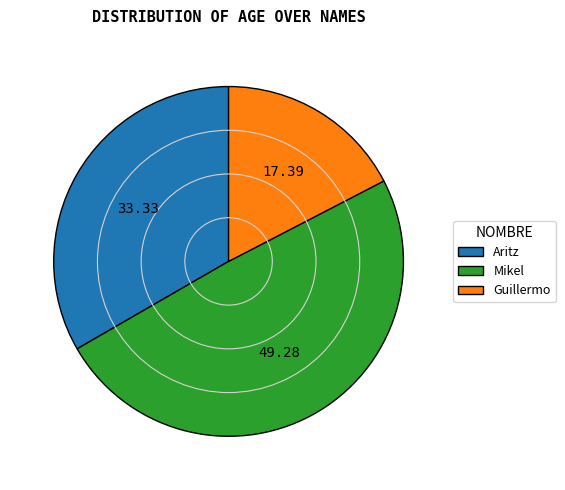

Between Aritz and Mikel, which is larger?

Mikel